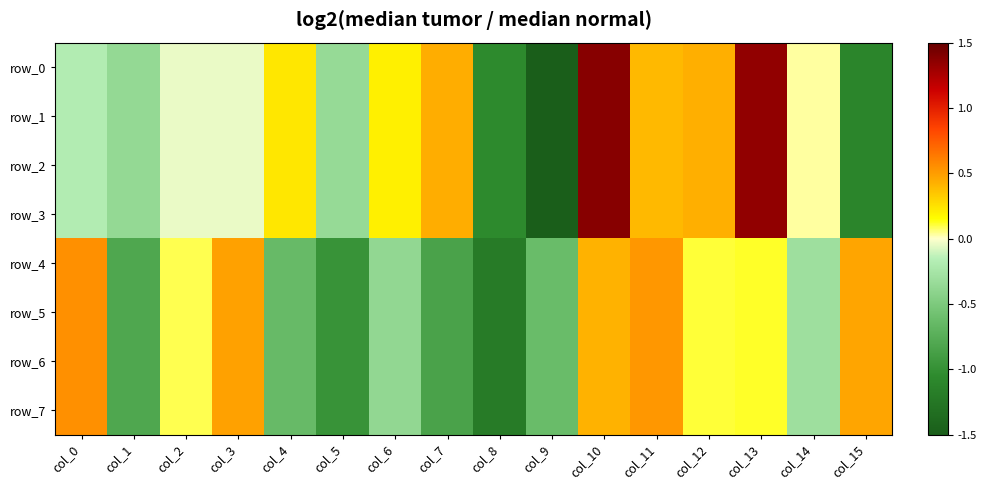

True or false: row_2 has a value of 1.4 at col_10.

True